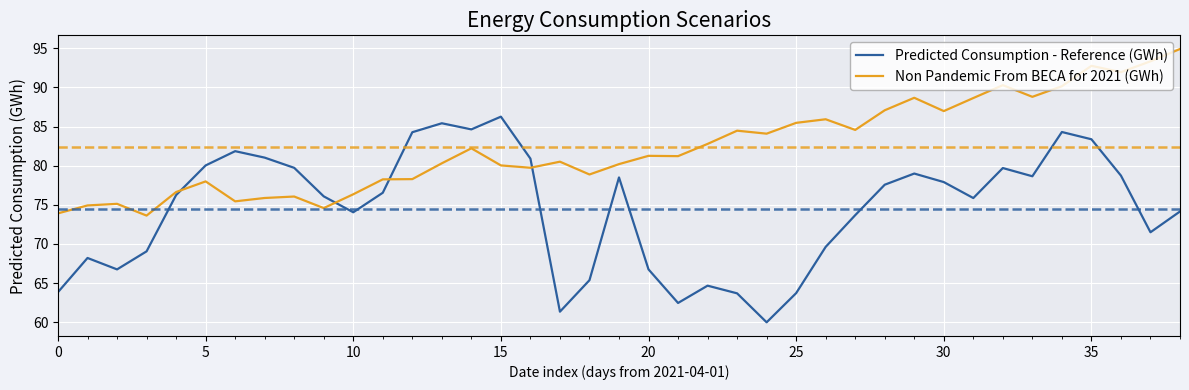

What is the minimum value shown in the chart?

60.0